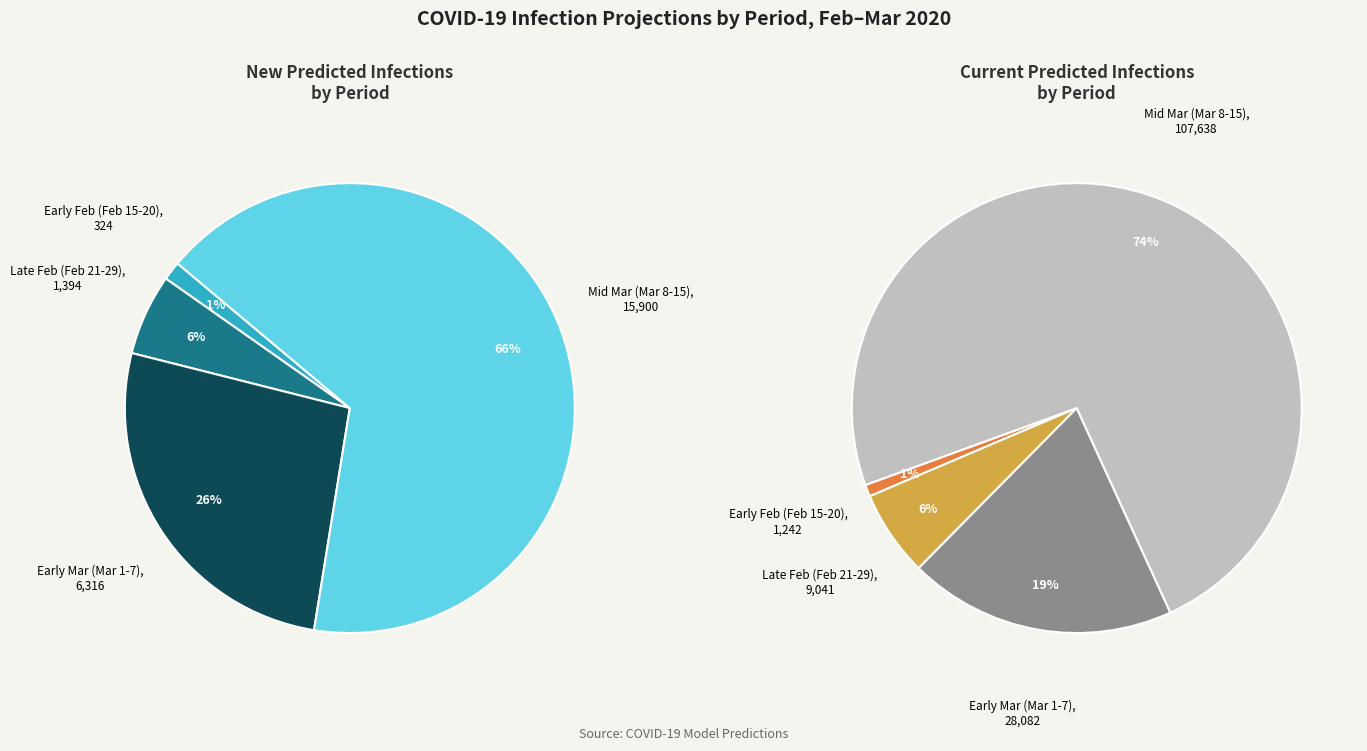

What is the smallest slice in the pie chart?

2020-02-15